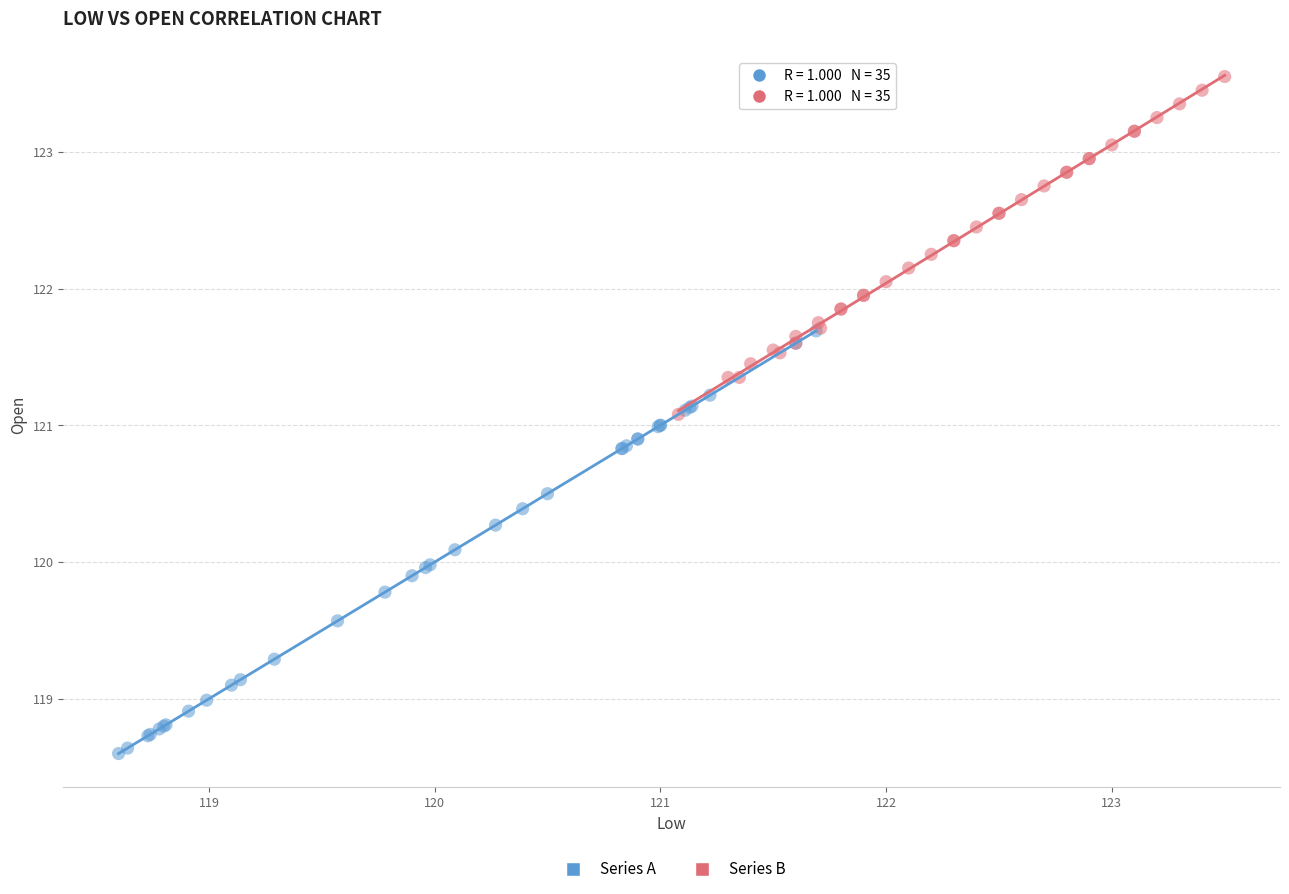

Which series has the widest spread of Y values?

Series A